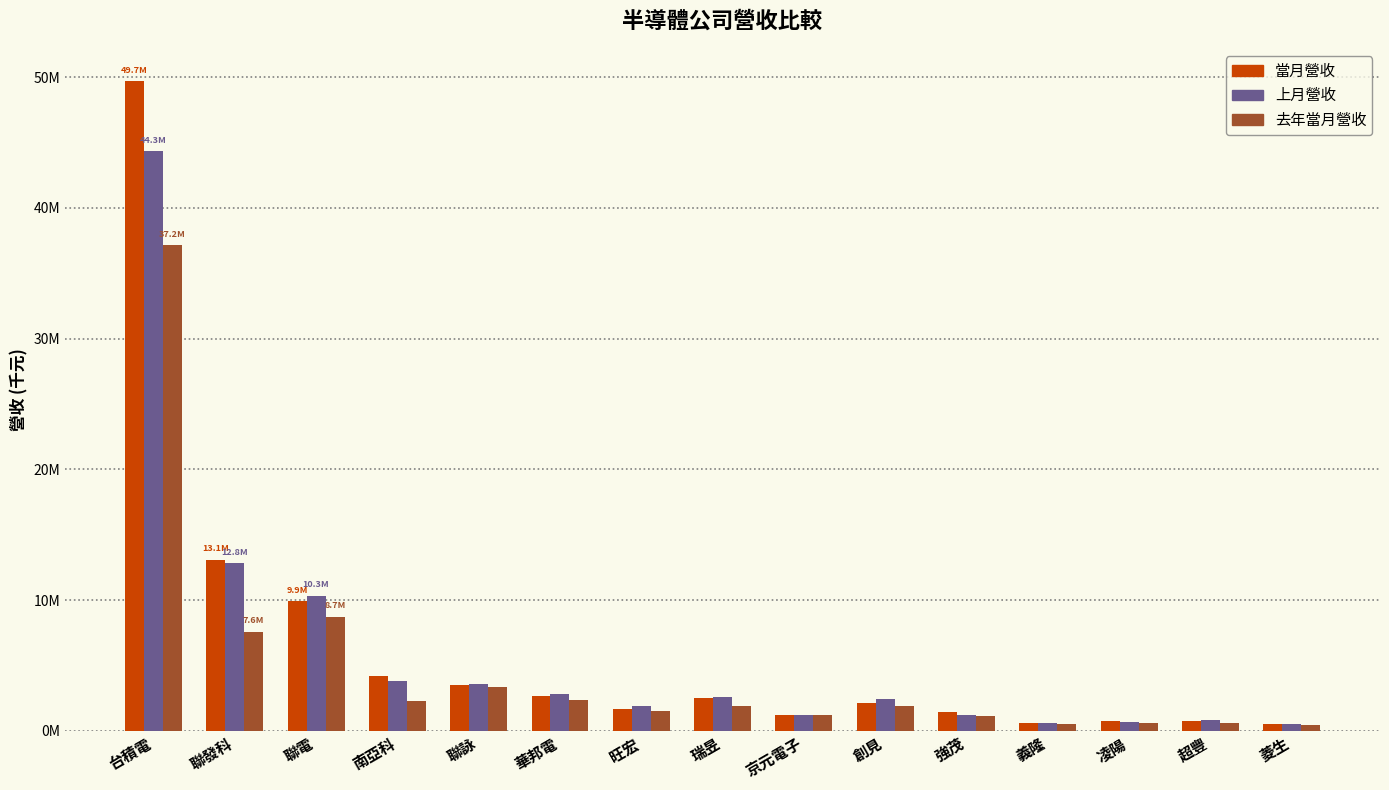

What are all the series names shown in the legend?

當月營收, 上月營收, 去年當月營收